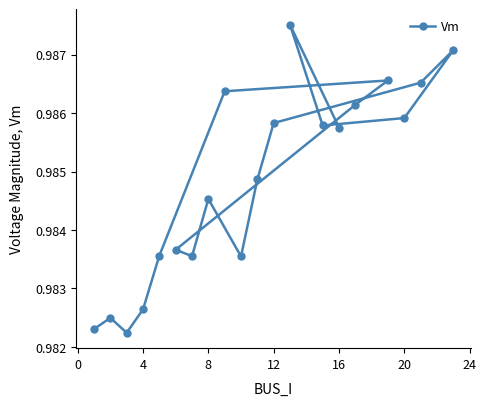

How many interior local valleys (lower than both neighbors) does the data have?

4